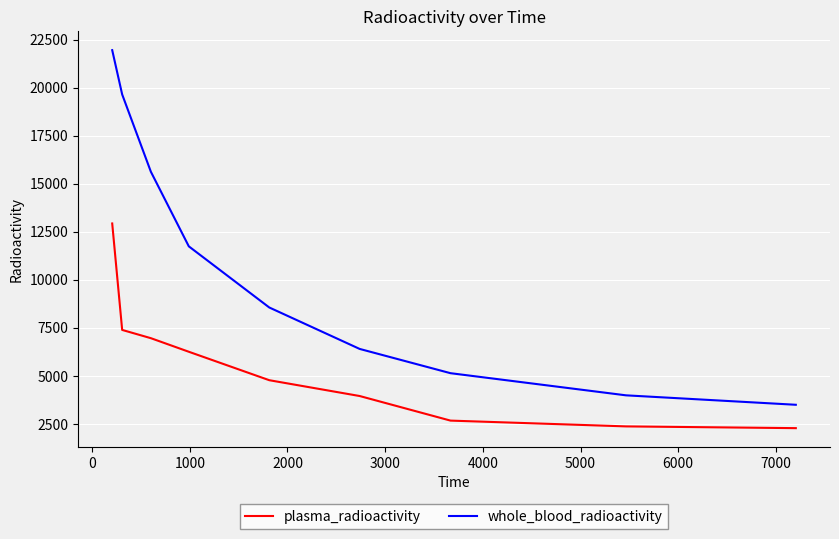

Which series has the largest range (max minus min)?

whole_blood_radioactivity